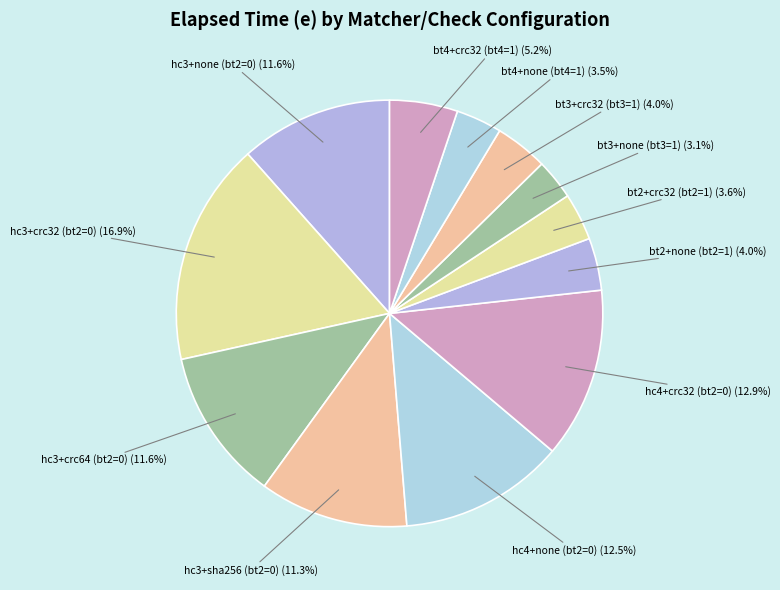

The hc3+none (bt2=0) slice represents 12% of the pie. True or false?

True